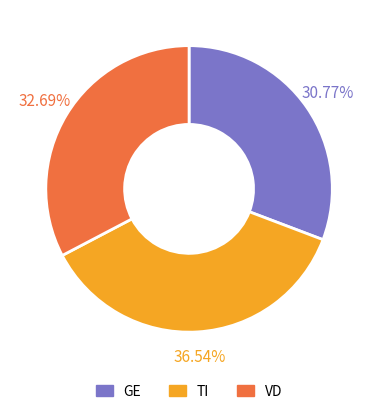

Is there a majority slice in this chart?

No